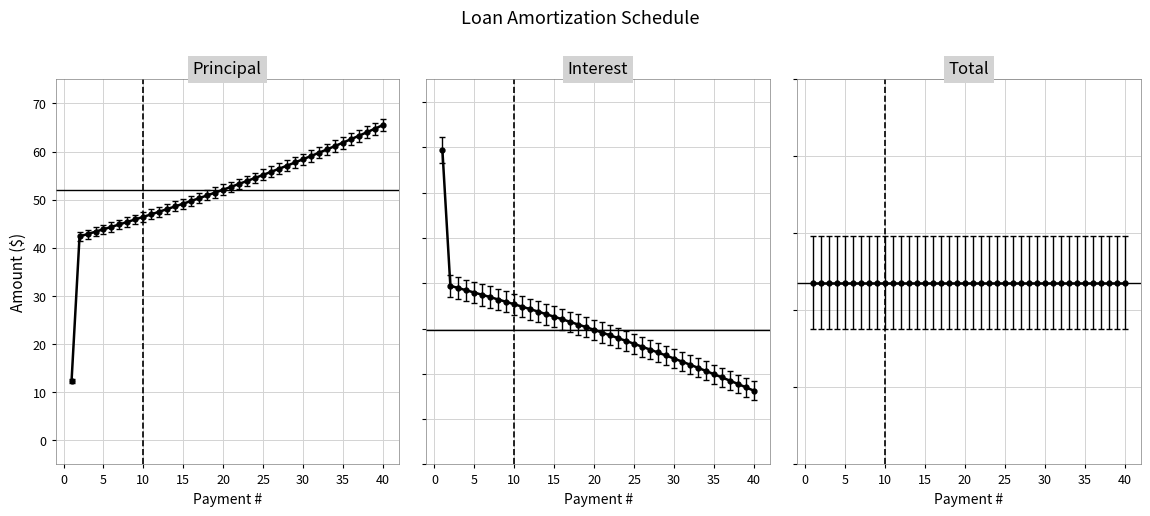

True or false: Principal and Interest intersect in this chart.

False